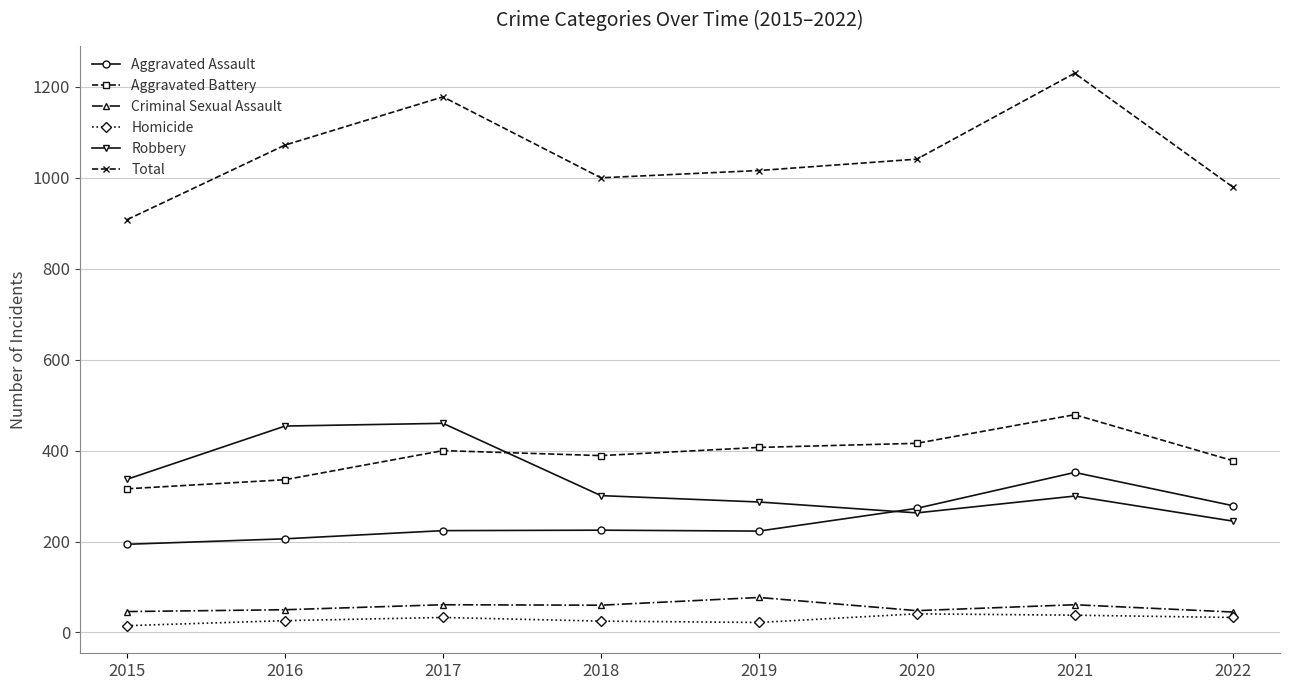

True or false: Aggravated Battery has more than 1 points higher than both neighbors.

True